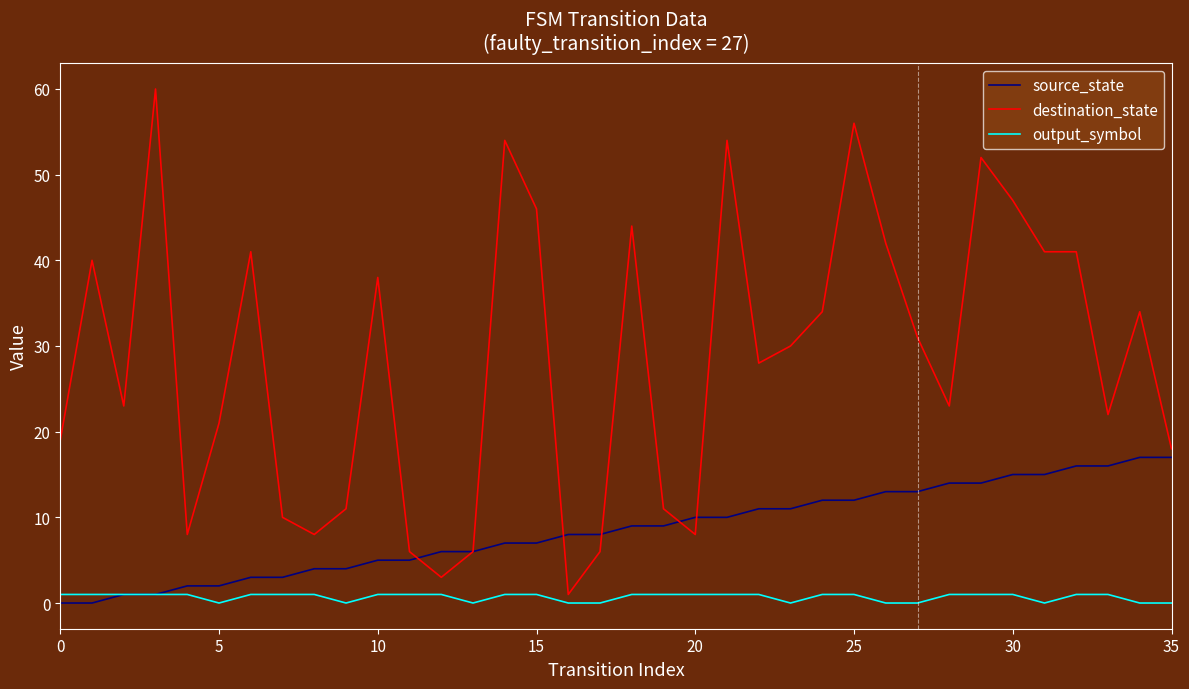

Which series has the largest range (max minus min)?

destination_state